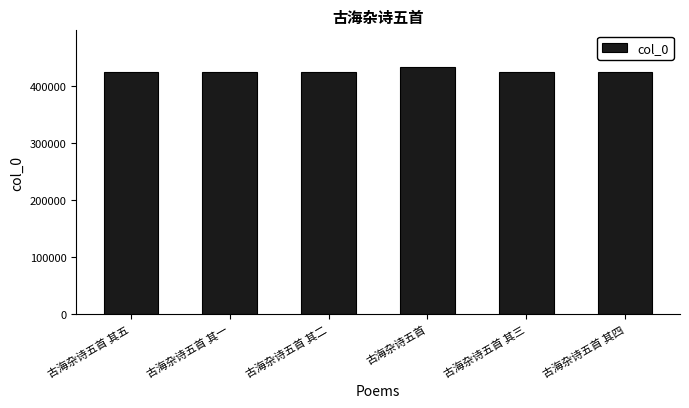

Approximately how many times larger is the value at 古海杂诗五首 compared to 古海杂诗五首 其二?

1.0